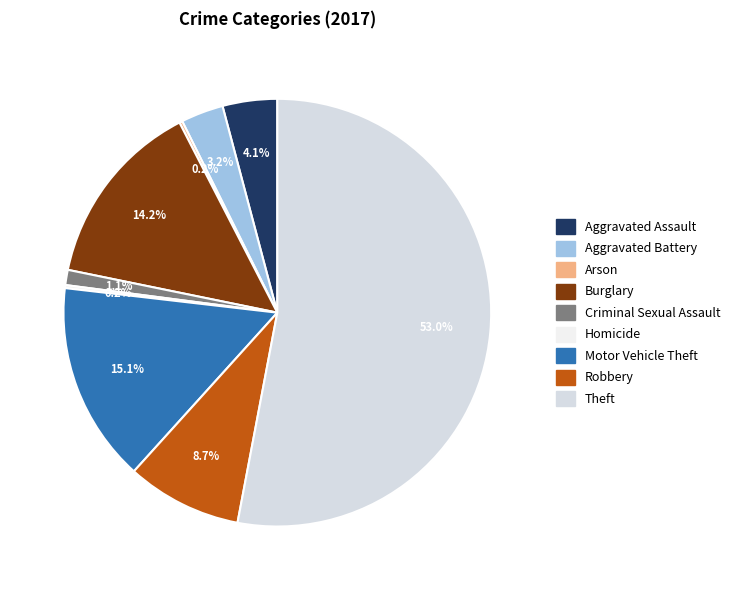

What is the largest slice in the pie chart?

Theft